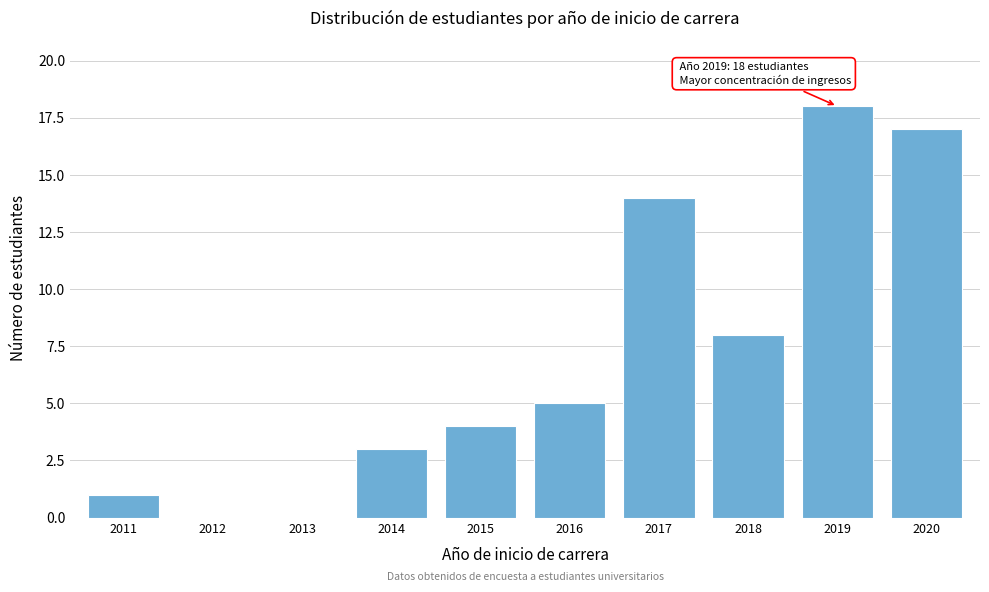

Reading left to right, list all the values displayed in this chart.

2011=1	2012=0	2013=0	2014=3	2015=4	2016=5	2017=14	2018=8	2019=18	2020=17